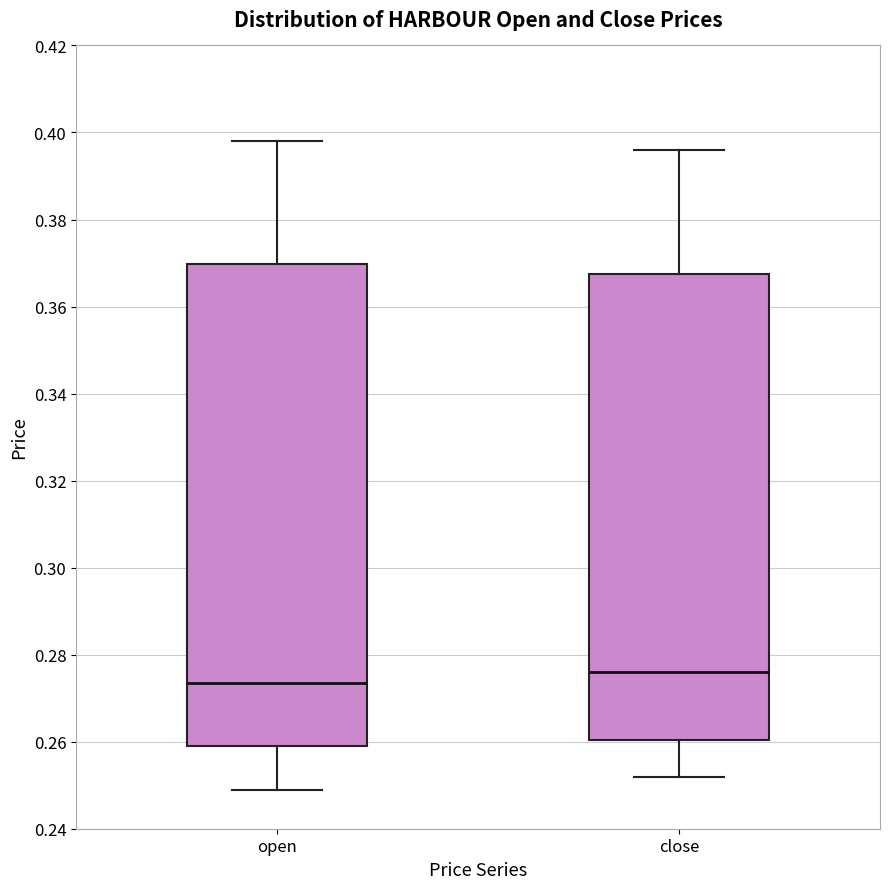

Comparing the boxes themselves (not the whiskers), which one is the tallest?

open